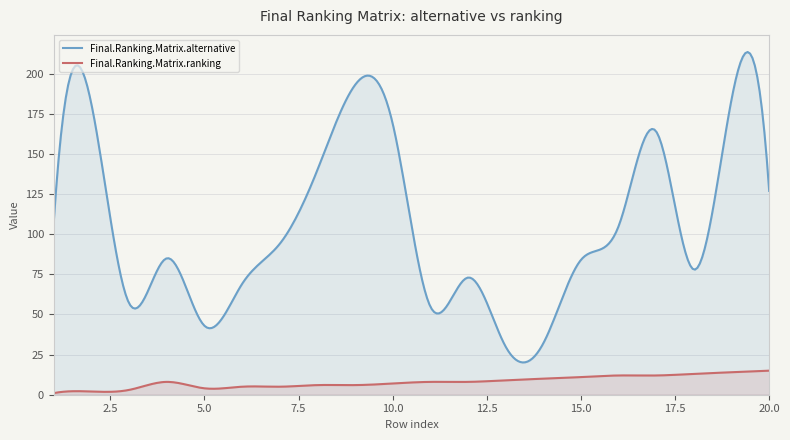

Does the chart display data point markers on the line(s)?

No